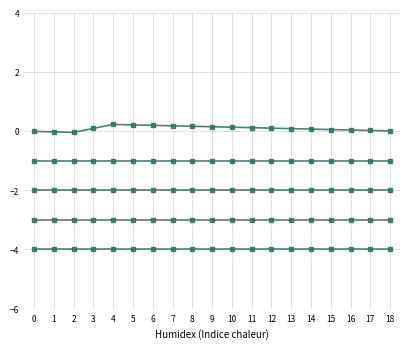

How many distinct data groups are displayed?

5